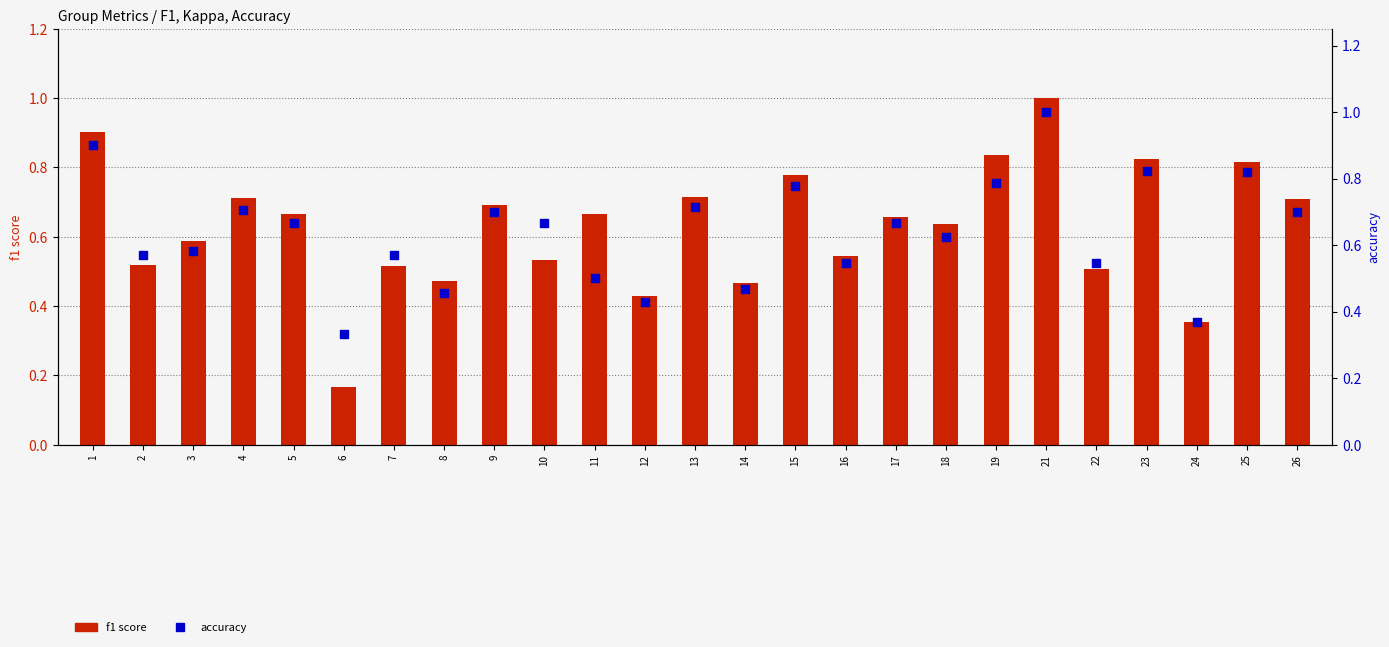

What is the total value across all series at 1?

1.8